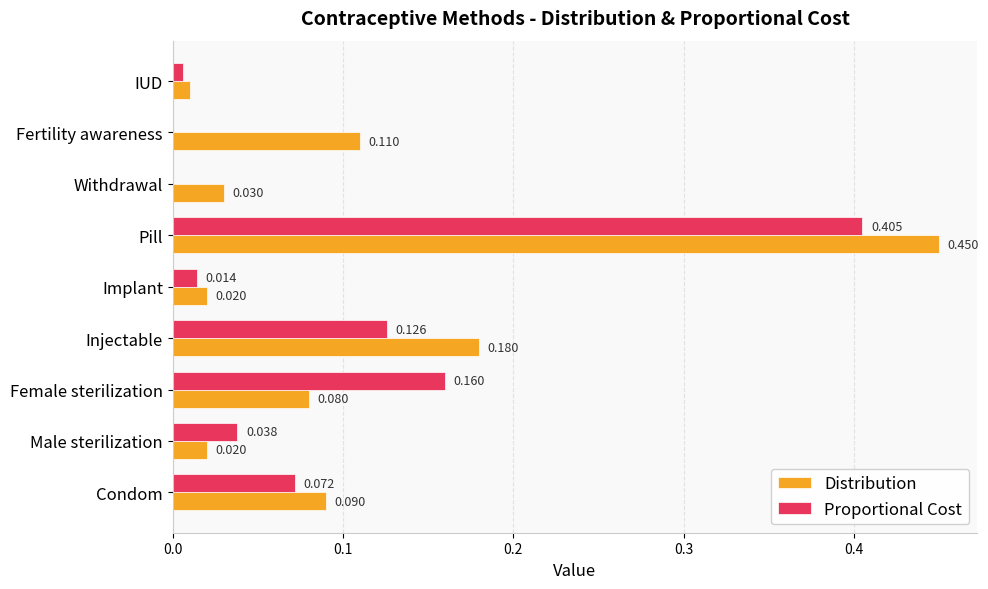

At which label is Distribution closest to 0?

IUD